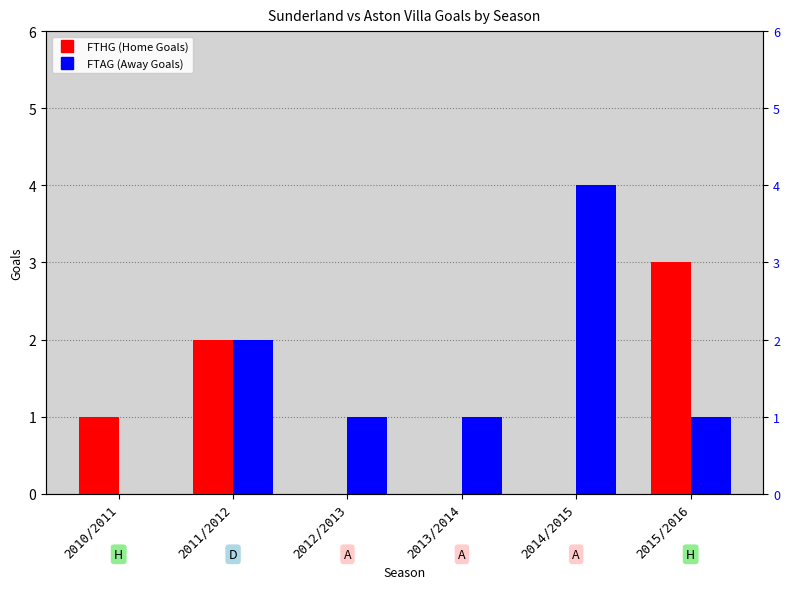

Which series has the widest spread of values?

FTAG